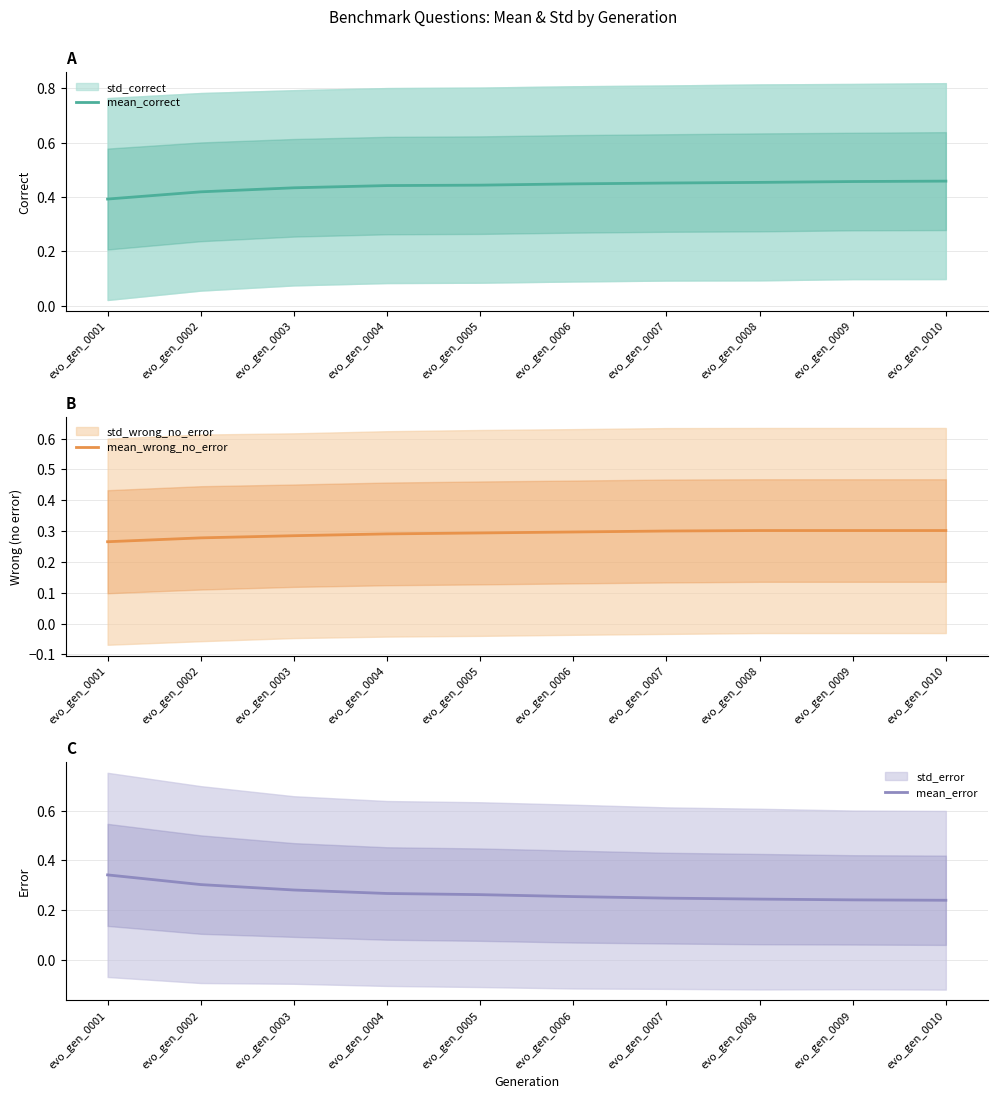

How many mean_error values are between 0 and 1?

10